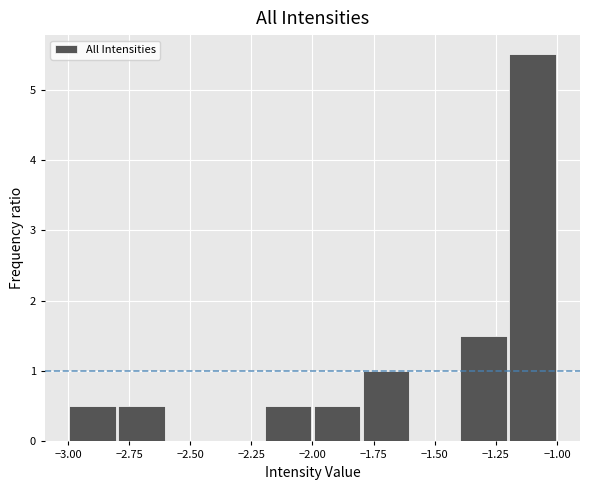

Which range on the x-axis has the tallest bar?

-1.2 to -1.0